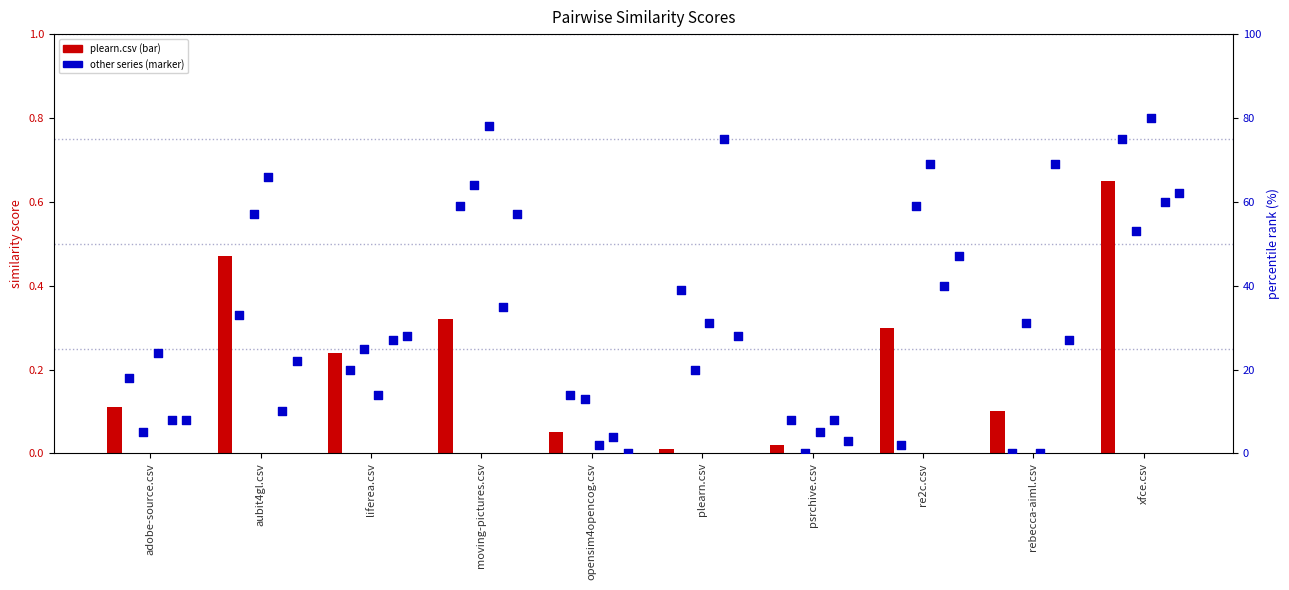

At which category is the sum across all series the highest?

xfce.csv